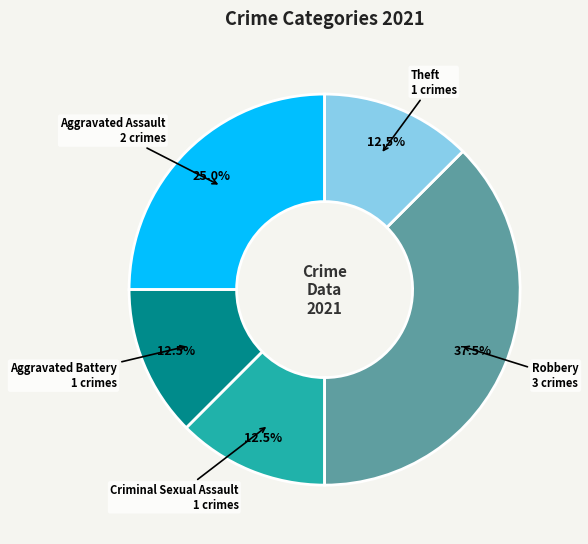

Is Robbery the majority of the pie?

No